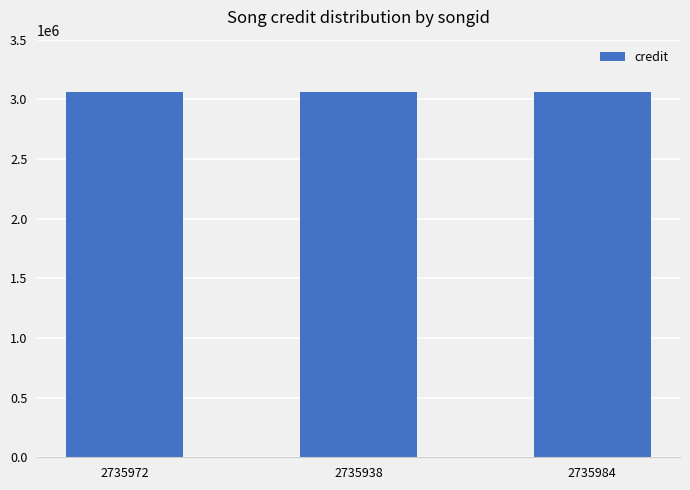

What is the label of the 1st bar from the right?

2735984